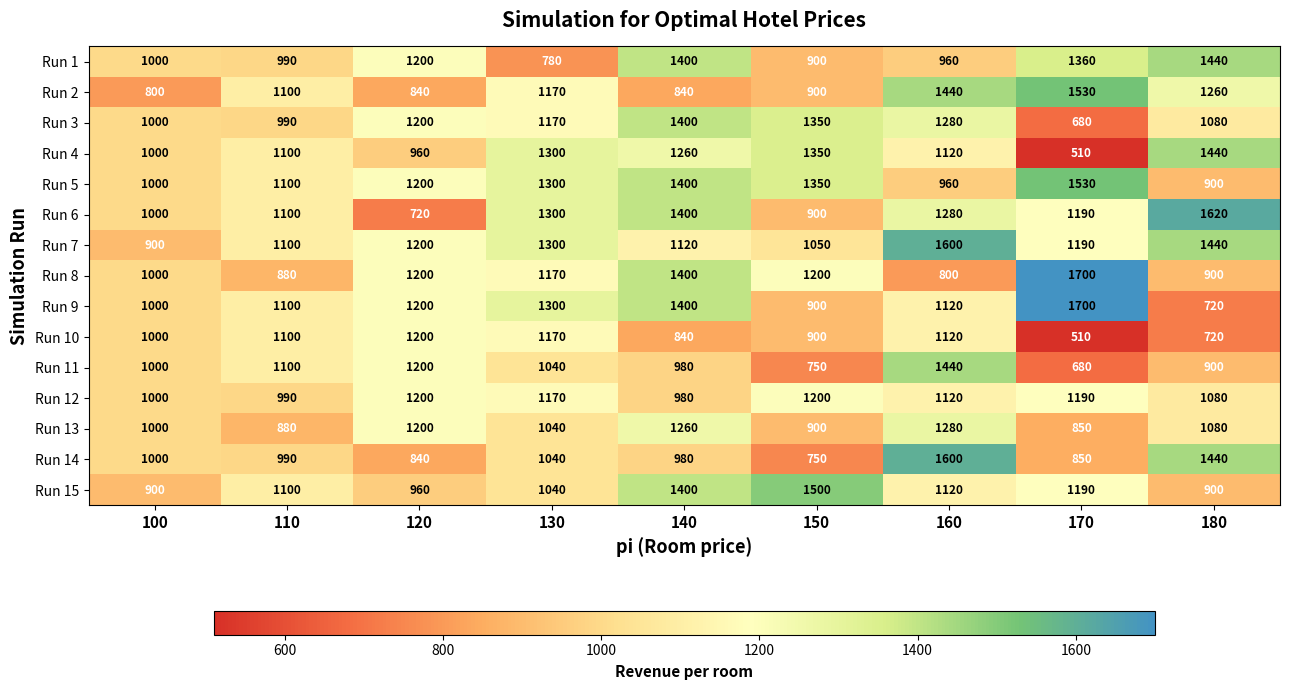

Which series changed the most between 130 and 180?

Run 1